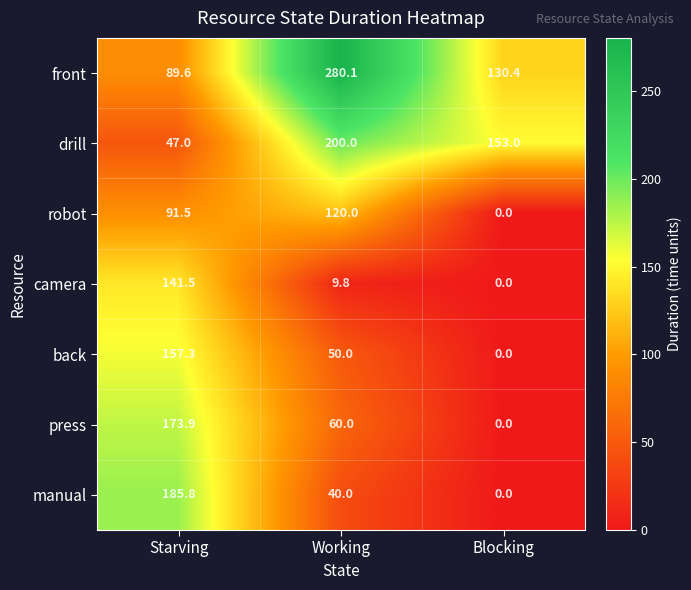

At which category is the sum across all series the highest?

Starving